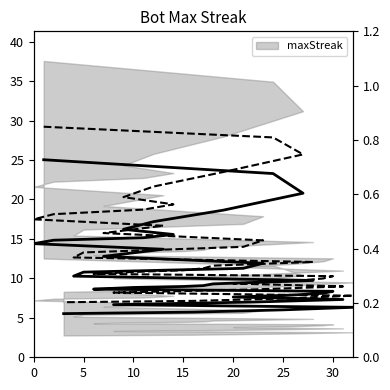

What is the label of the 14th point from the right?

15